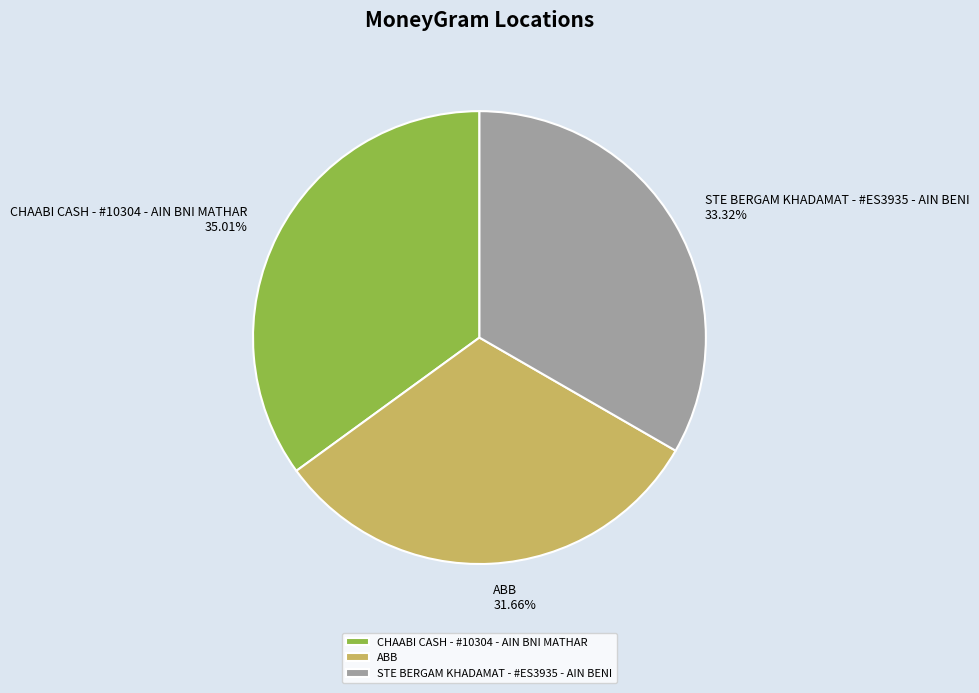

To the nearest percent, what portion does CHAABI CASH - #10304 - AIN BNI MATHAR represent?

35%